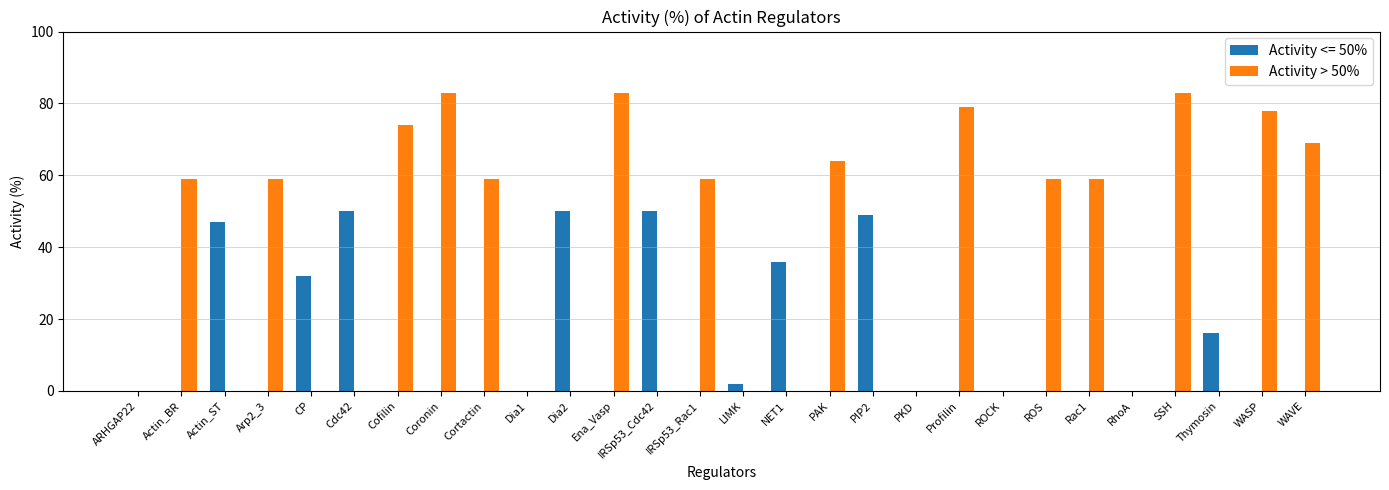

Is it true that Activity > 50% equals 53 at ROCK?

False